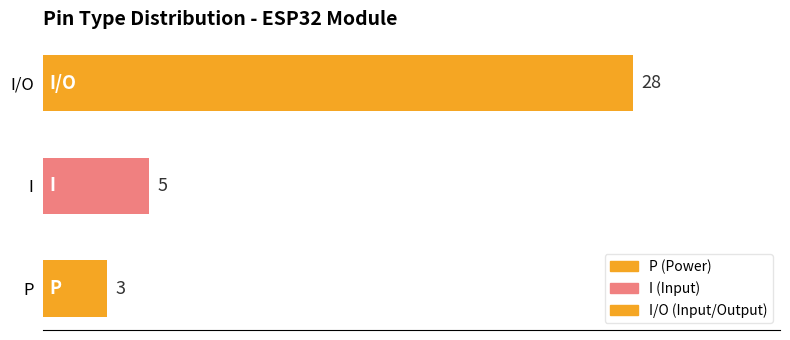

Reading bottom to top, transcribe all the data shown in this chart.

3	5	28